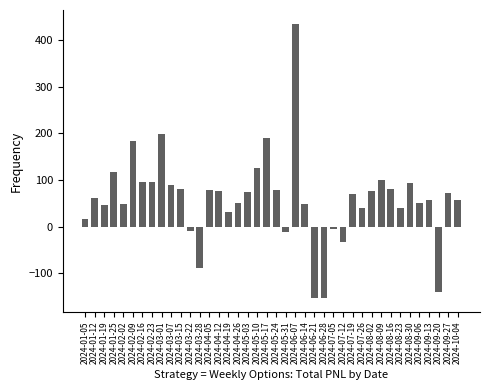

The value at 2024-05-24 is 118.9. True or false?

False